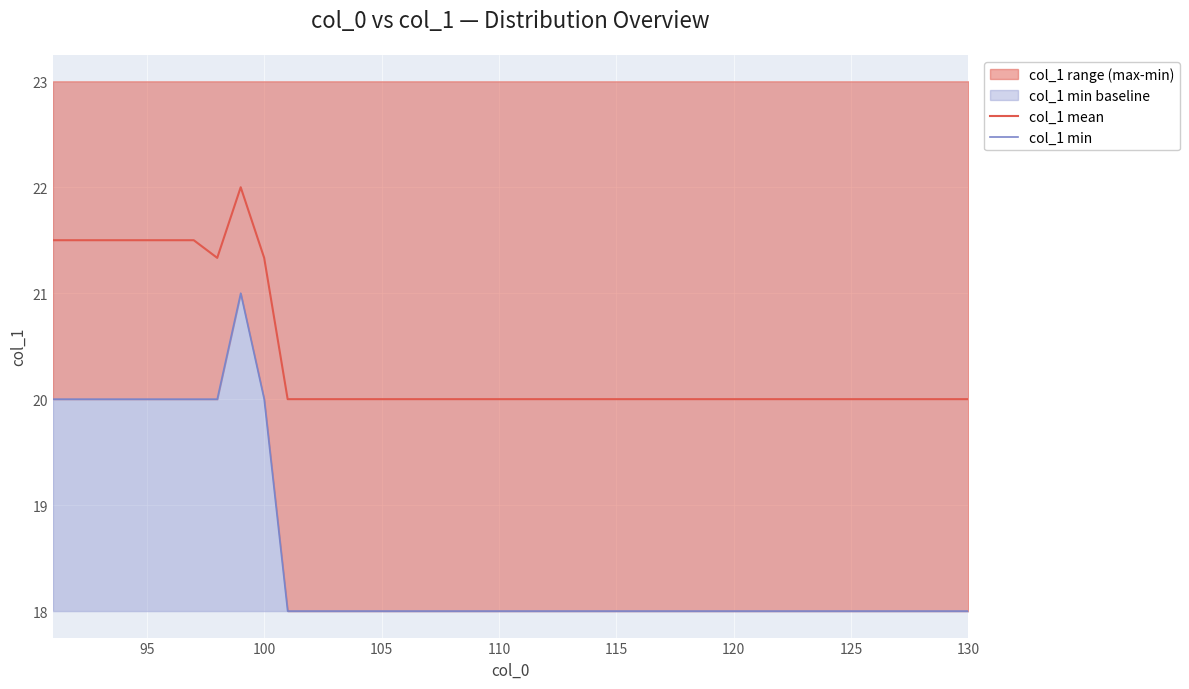

What is the difference between the maximum and minimum values in the col_1 min series?

3.0